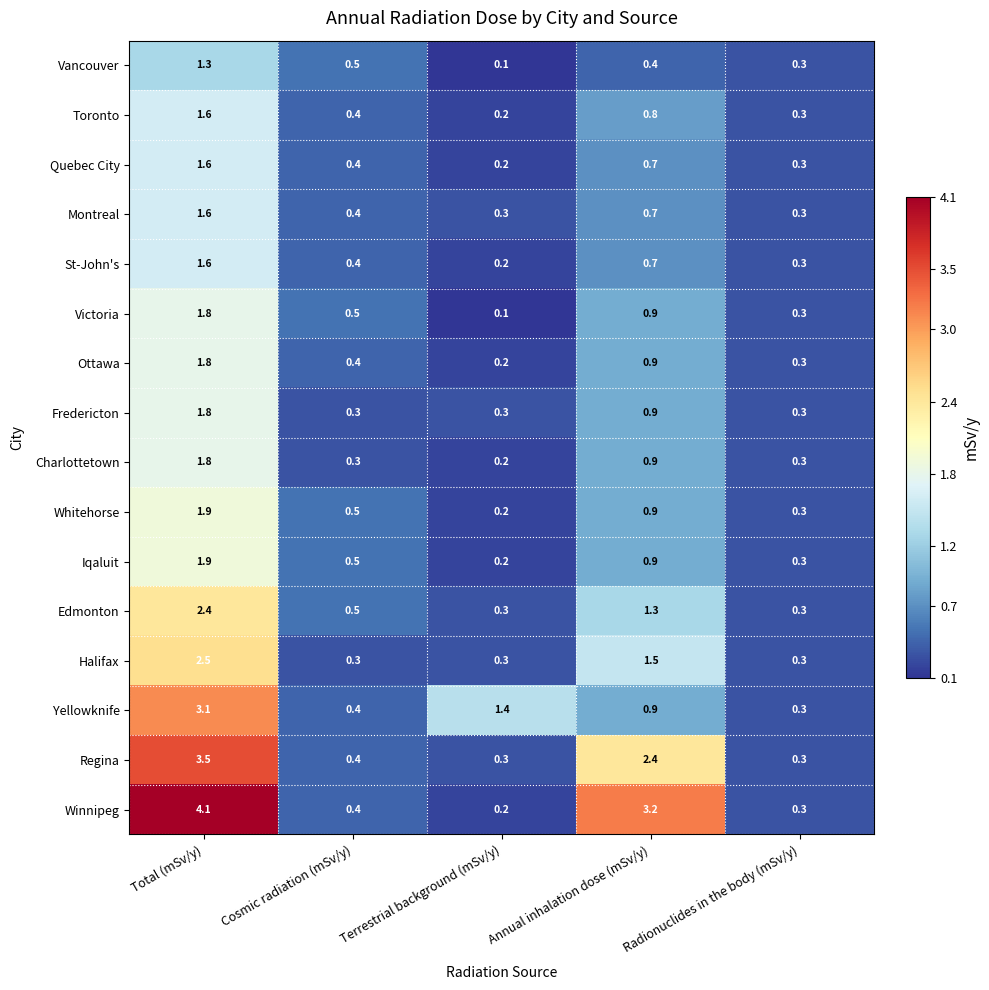

Which category has the highest value in the Iqaluit series?

Total (mSv/y)